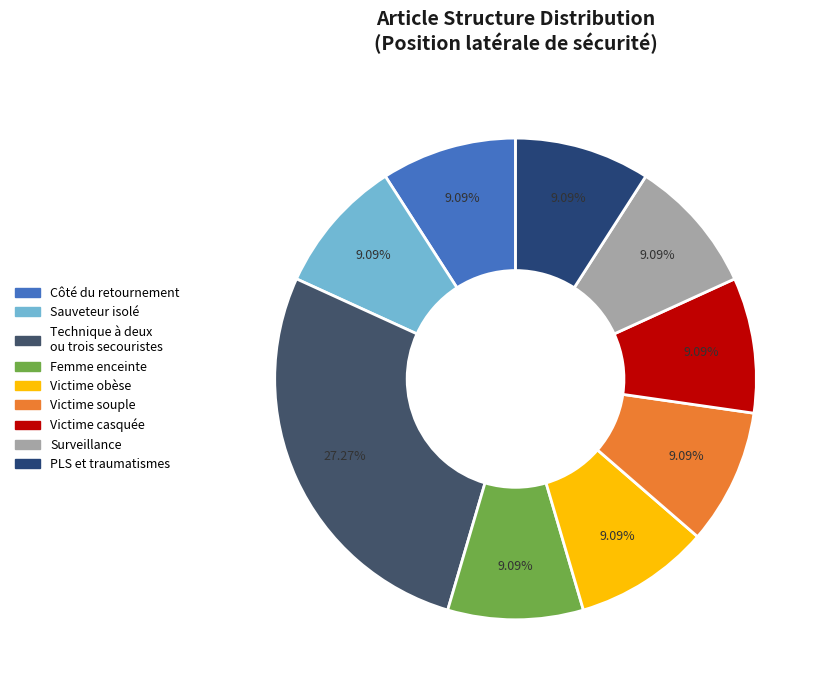

What portion of the pie excludes Côté du retournement?

90.9%